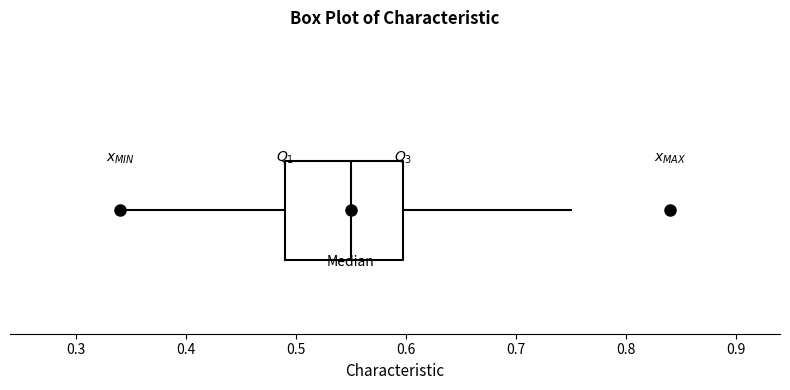

Transcribe this box plot: give where the median line is, the range the box spans, and where the two whiskers end, as read against the x-axis. The values are not printed on the chart, so give them approximately, as read against the axis.

median 0.55, box 0.49 to 0.60, whiskers 0.34 to 0.75